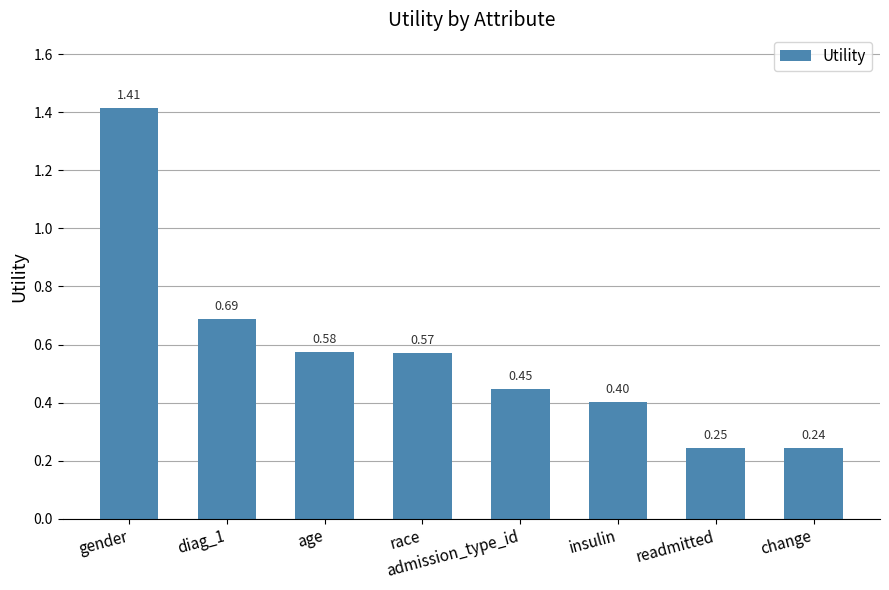

List the labels in order of value, smallest first.

change, readmitted, insulin, admission_type_id, race, age, diag_1, gender